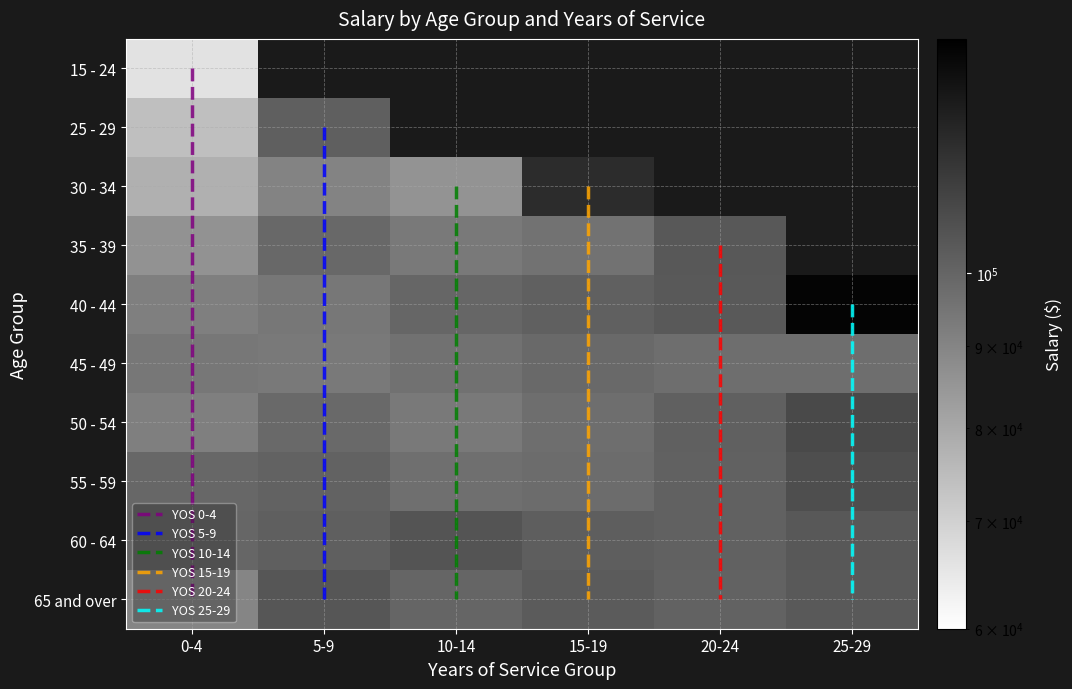

The value of 55 - 59 at 25-29 is 107979. True or false?

True